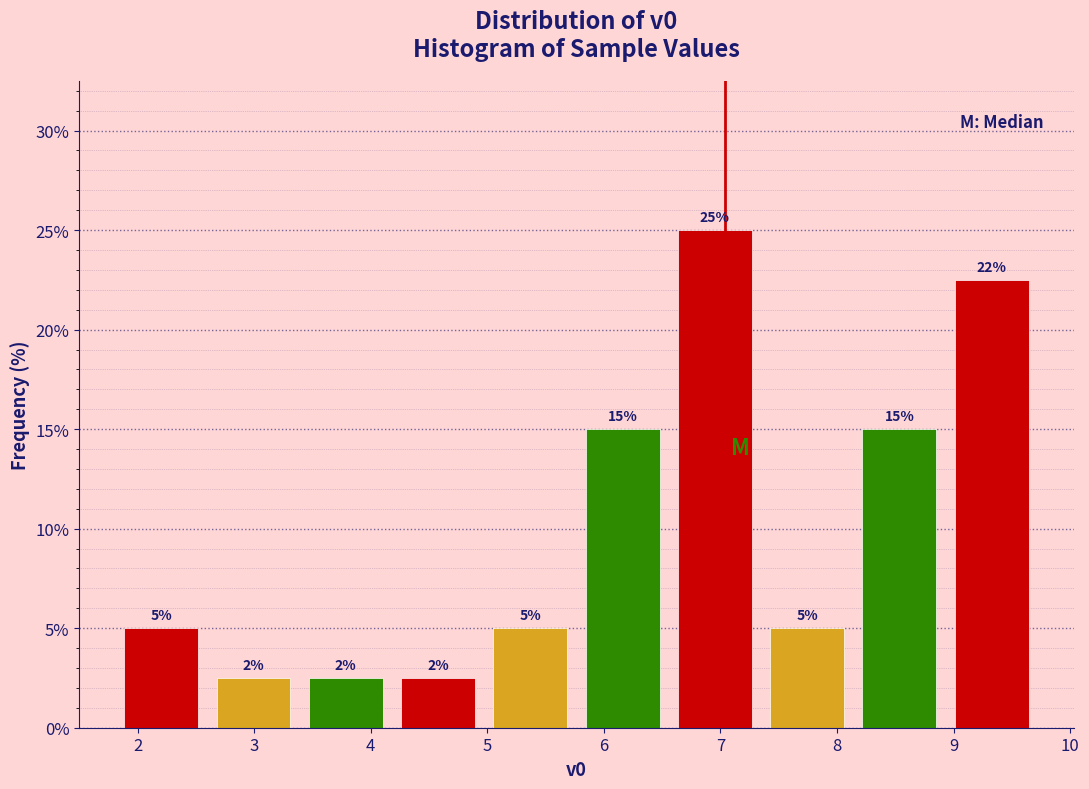

Which range on the x-axis has the tallest bar?

6.6 to 7.3